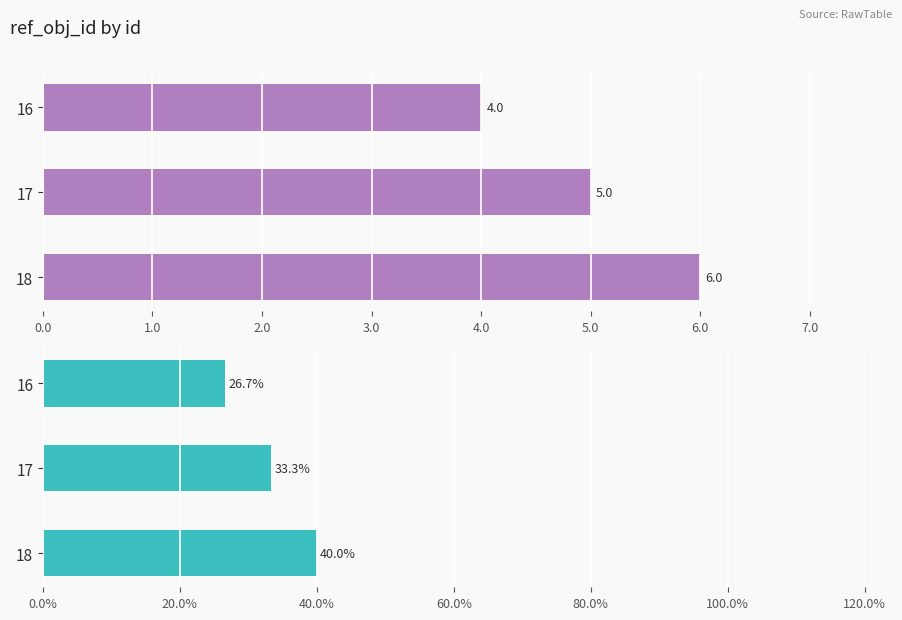

At how many categories does at least one series exceed 21?

3